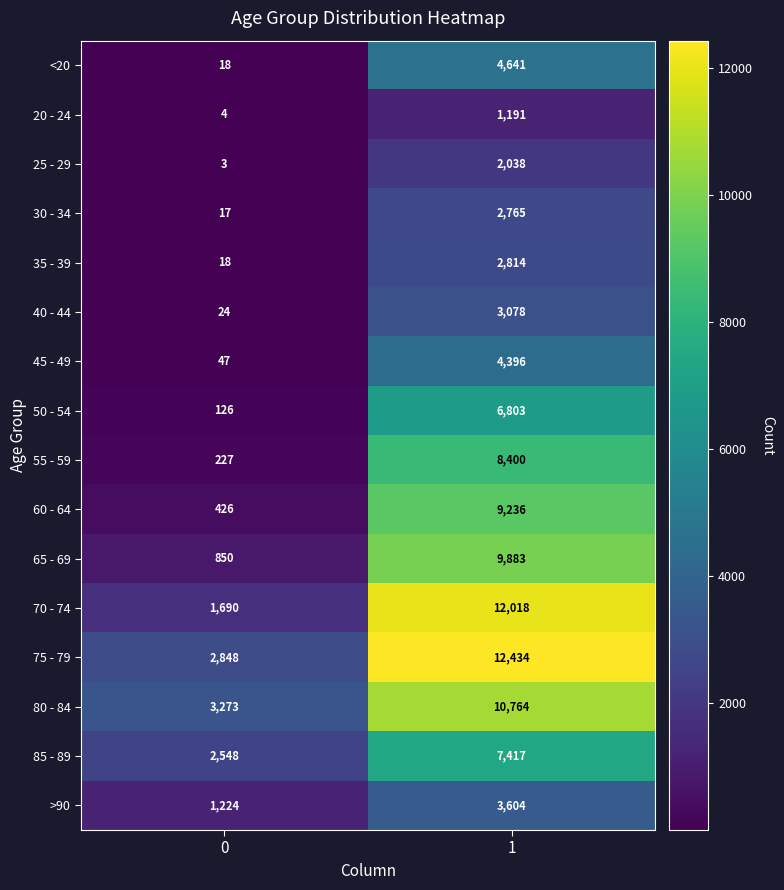

What is the difference between the <20 values at 0 and 1?

4623